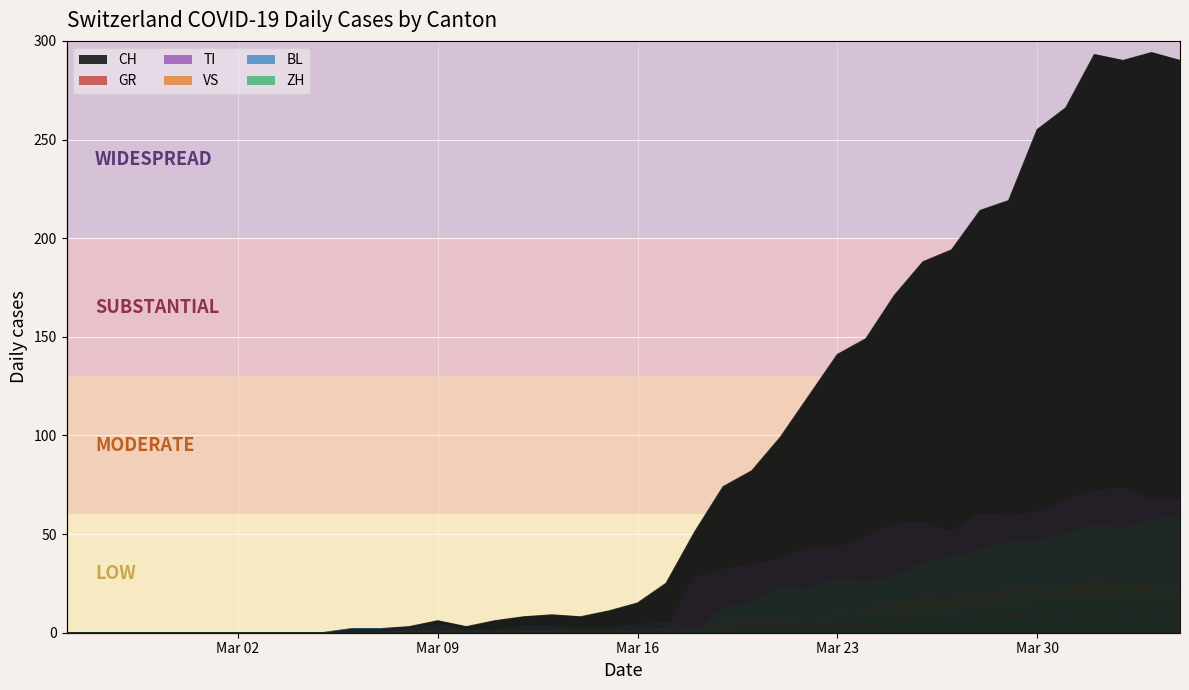

How many times do ZH and BL cross each other?

1